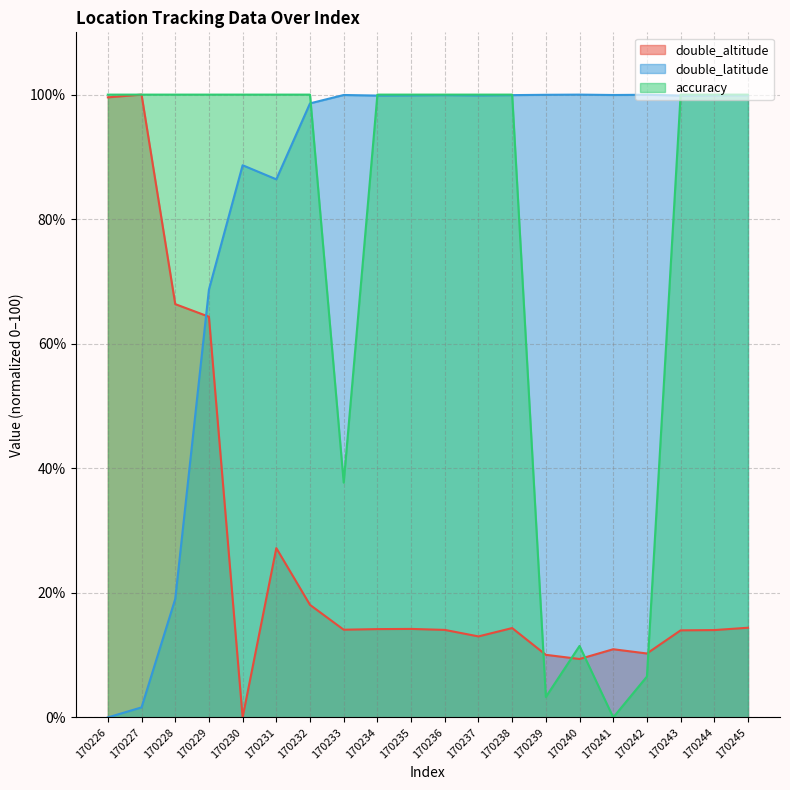

Reading left to right, list all the values displayed in this chart.

double_altitude: 170226=99.6	170227=100.0	170228=66.4	170229=64.3	170230=0.0	170231=27.2	170232=18.1	170233=14.1	170234=14.2	170235=14.2	170236=14.1	170237=13.0	170238=14.3	170239=10.0	170240=9.4	170241=10.9	170242=10.3	170243=14.0	170244=14.0	170245=14.4
double_latitude: 170226=0.0	170227=1.6	170228=19.0	170229=68.7	170230=88.7	170231=86.4	170232=98.6	170233=99.9	170234=99.8	170235=99.9	170236=99.9	170237=99.9	170238=99.9	170239=100.0	170240=100.0	170241=99.9	170242=100.0	170243=99.8	170244=99.9	170245=99.9
accuracy: 170226=100.0	170227=100.0	170228=100.0	170229=100.0	170230=100.0	170231=100.0	170232=100.0	170233=37.7	170234=100.0	170235=100.0	170236=100.0	170237=100.0	170238=100.0	170239=3.3	170240=11.5	170241=0.0	170242=6.6	170243=100.0	170244=100.0	170245=100.0